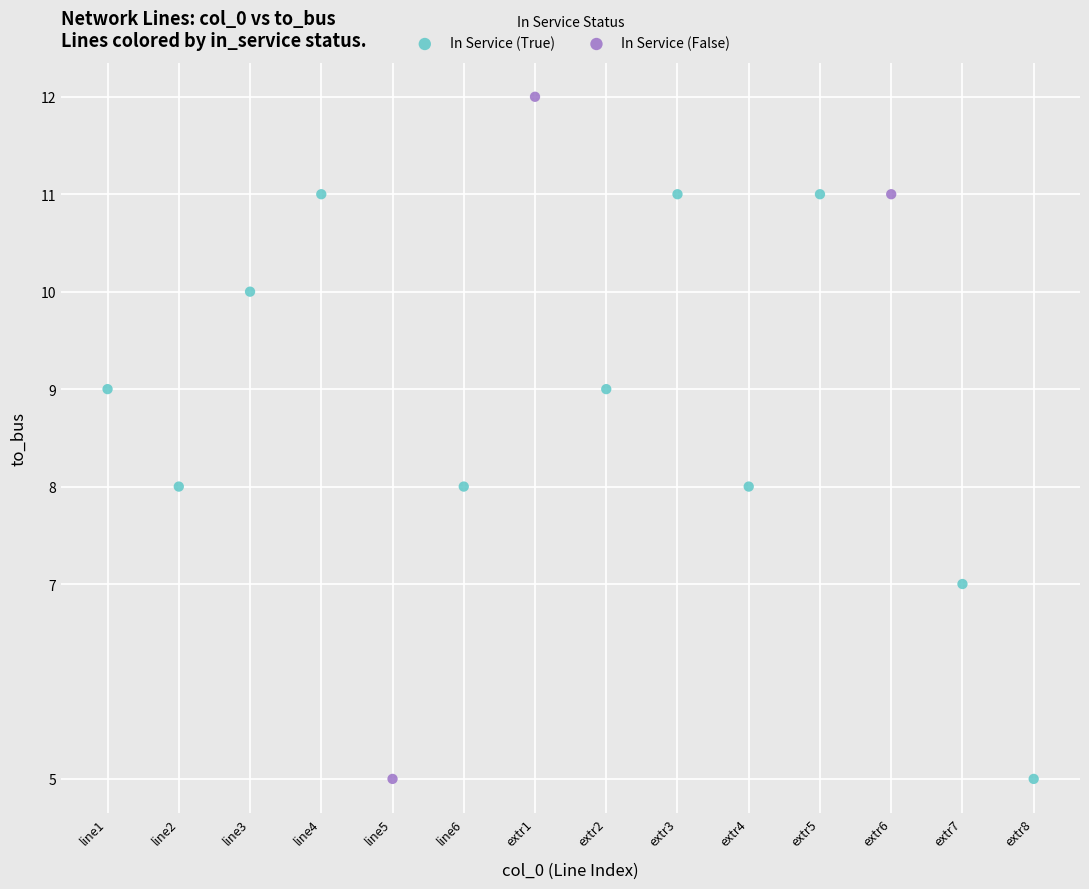

Which series contains the highest Y value?

In Service (False)